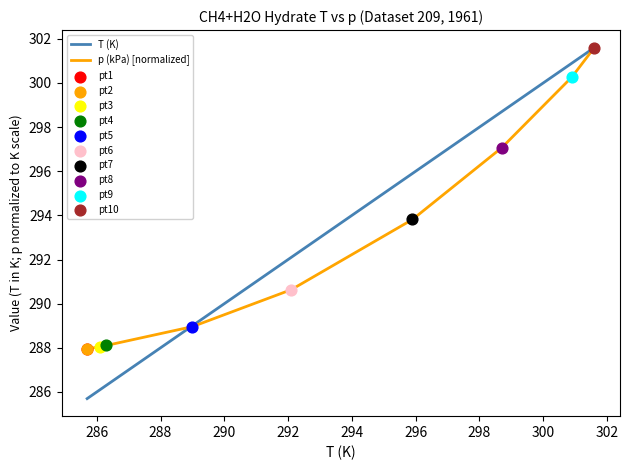

Which series reaches the maximum Y coordinate?

T (K)